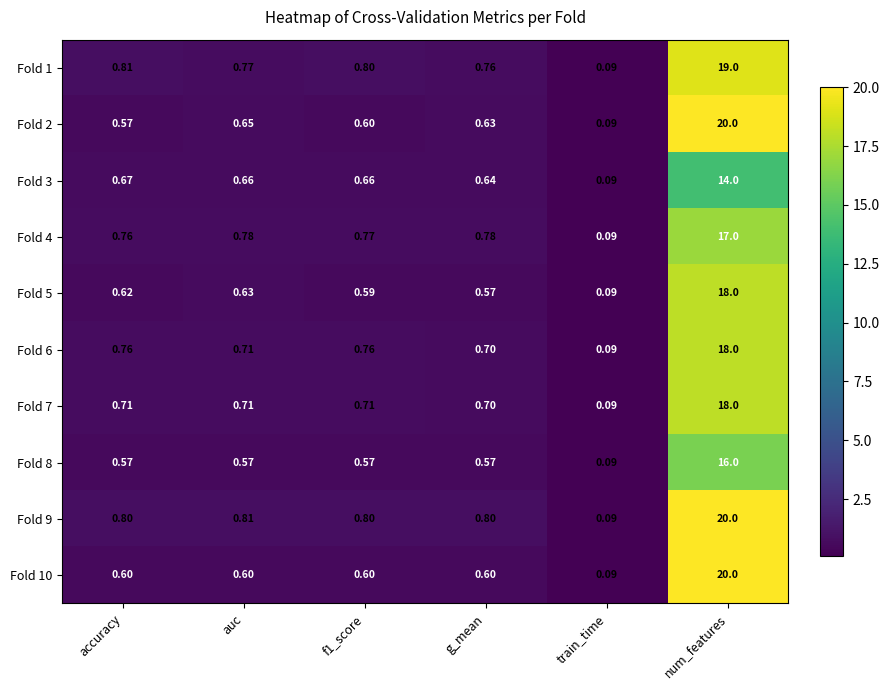

At how many categories does at least one series exceed 2?

1